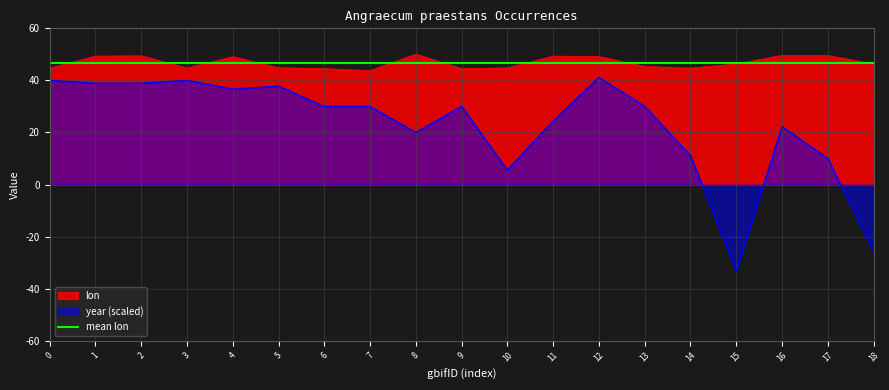

How many interior local valleys does the lon series have?

4